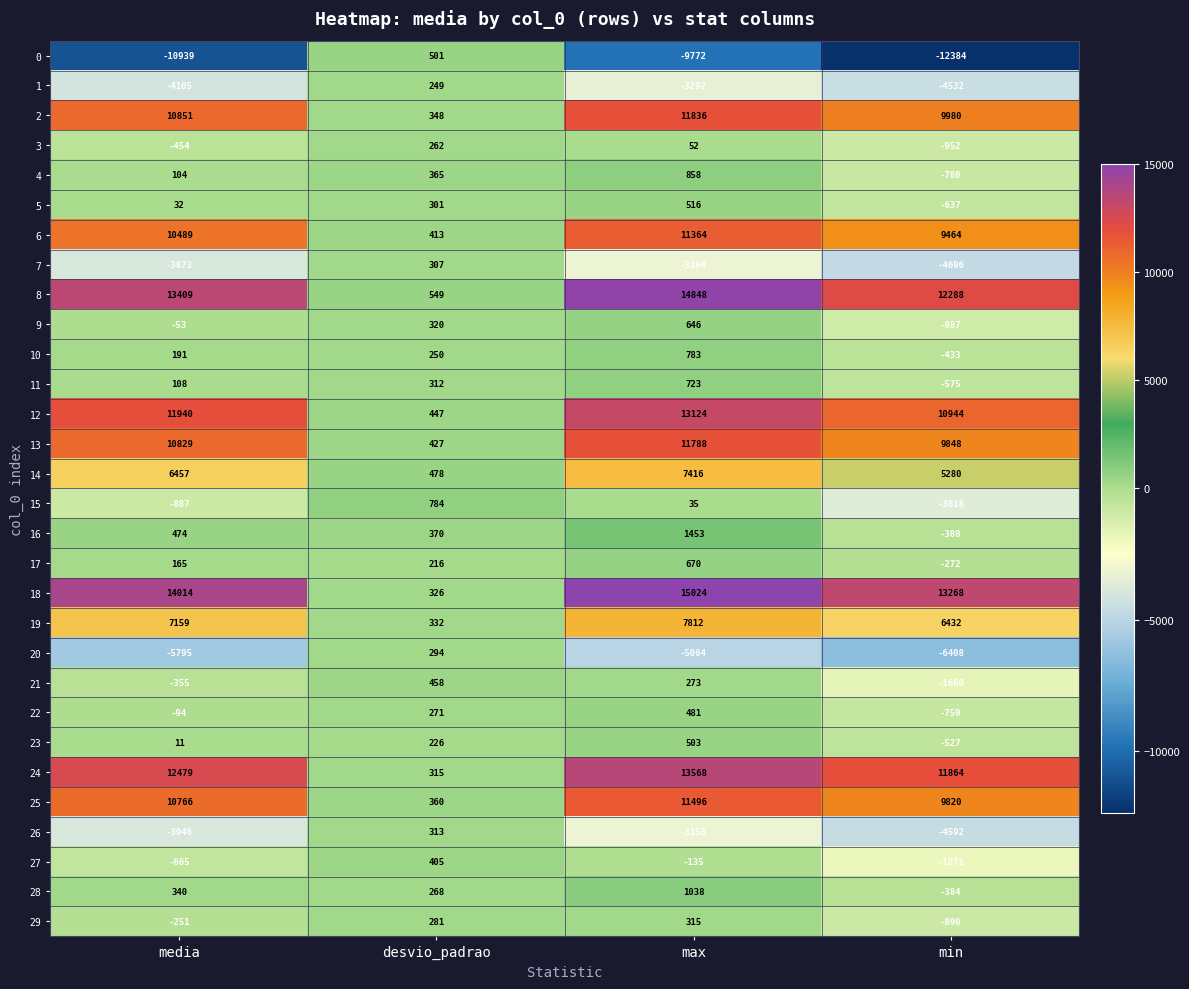

What is the total value across all series at max?

102099